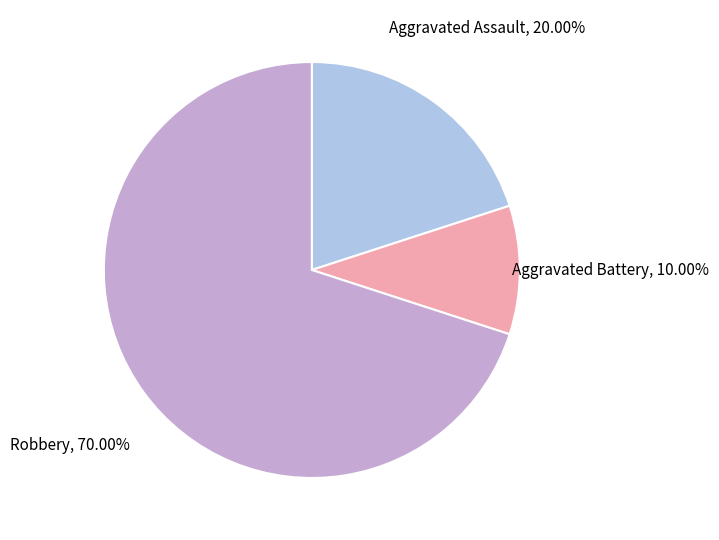

Is there any slice that represents more than half of the pie?

Yes